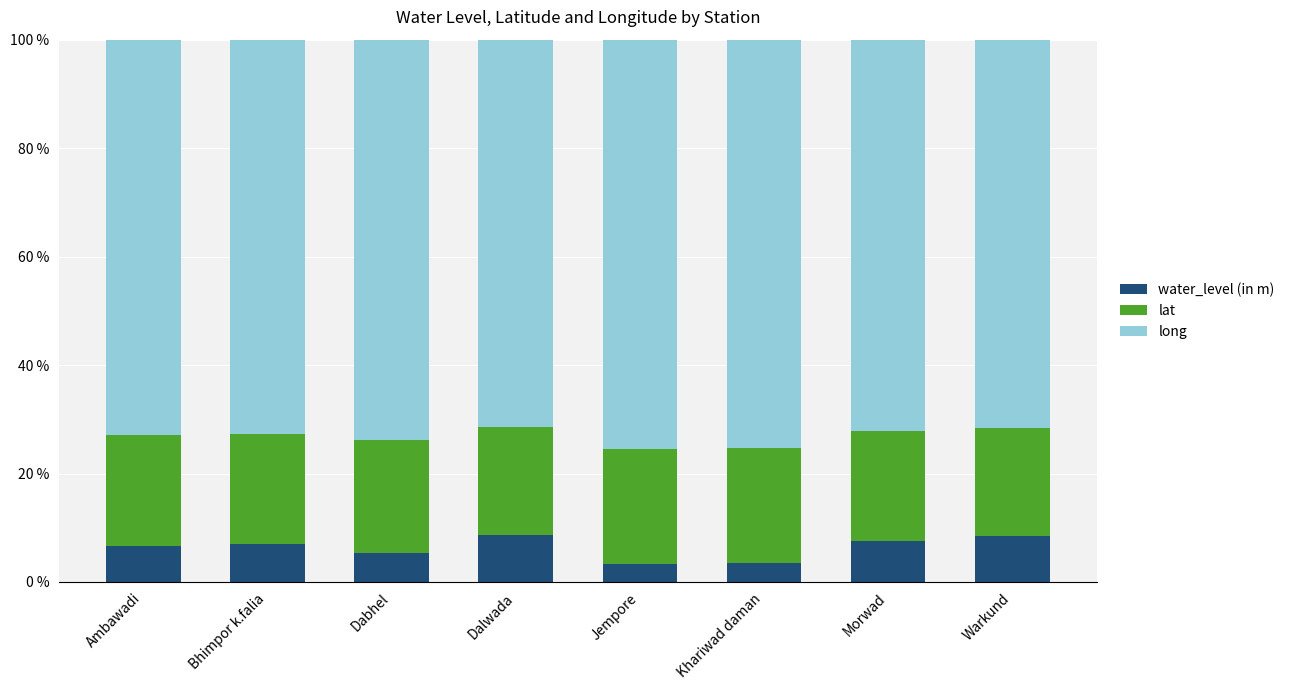

What is the average value of the water_level (in m) series?

6.3